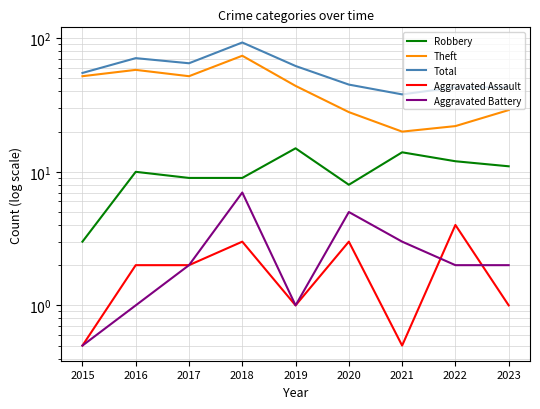

Count the number of data series in this chart.

5